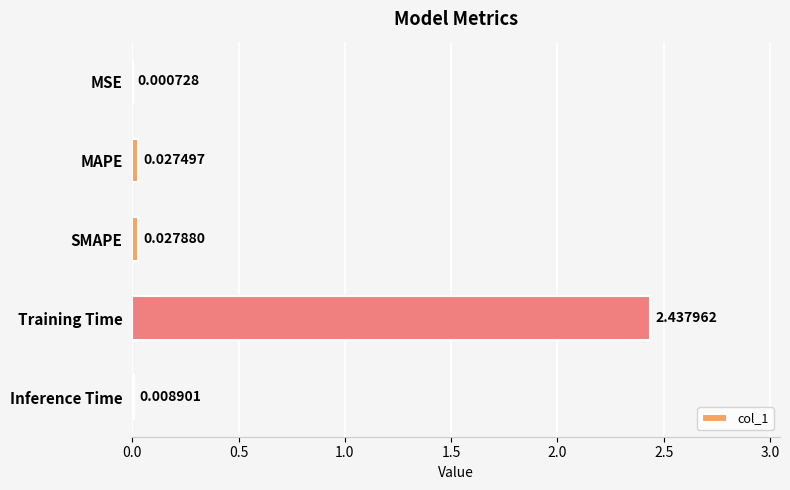

Where is the data nearest to the value 1?

SMAPE